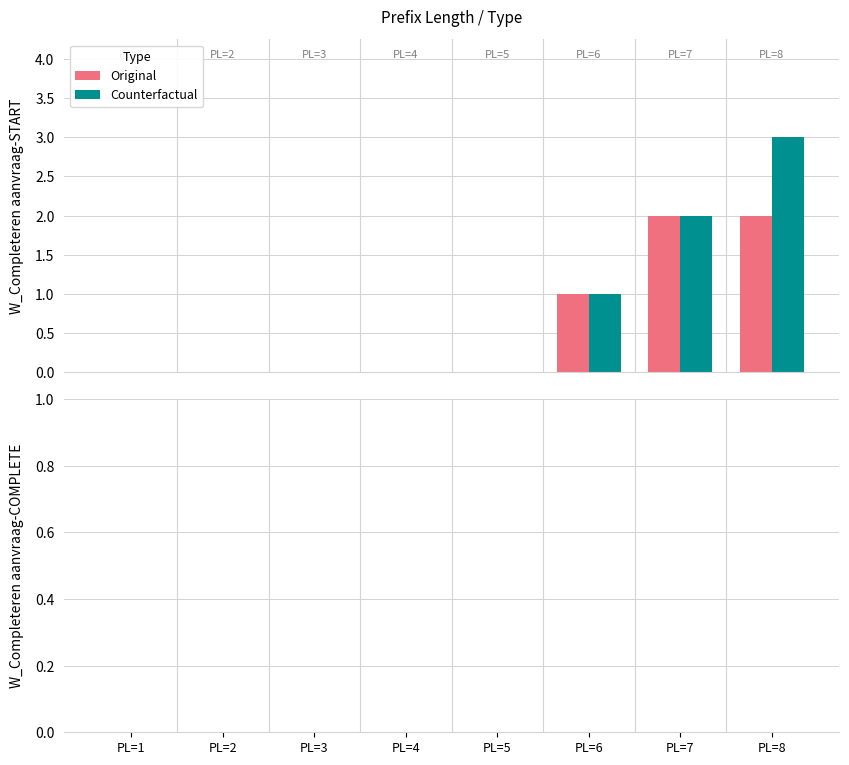

Count the number of categories in the chart.

8